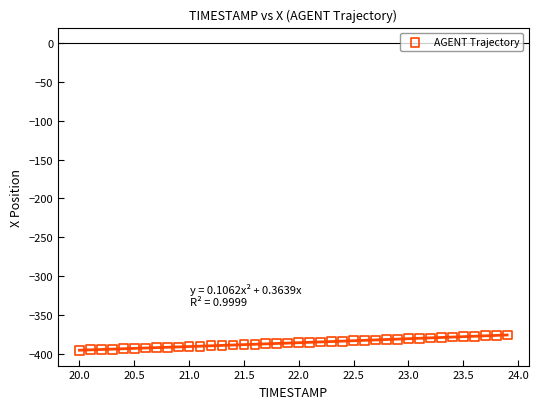

What is the range of Y values (max minus min)?

19.5